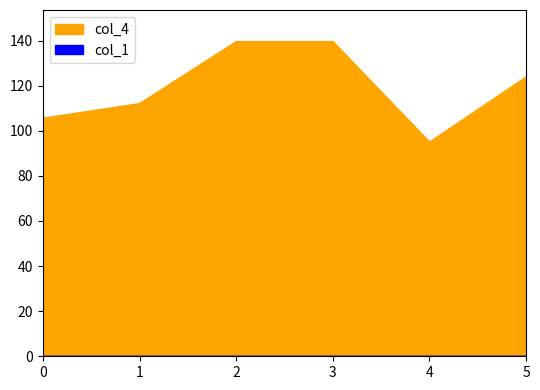

Is it true that the value at 5 is 123.9?

True